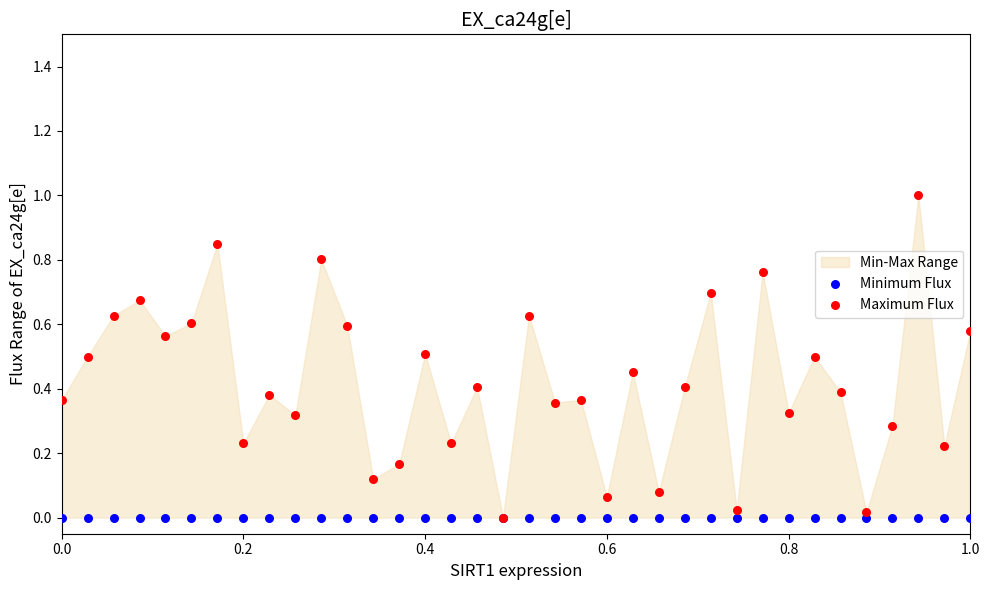

Which series has the widest spread of Y values?

Maximum Flux